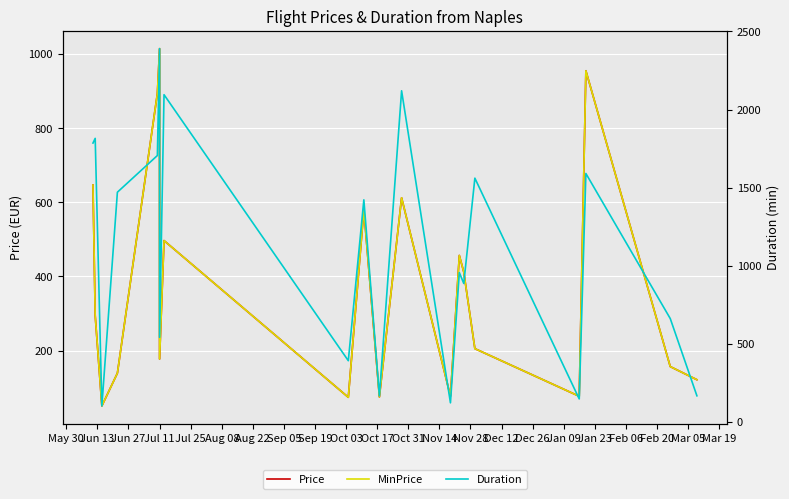

What is the sum of the Duration values at Dec 12 and May 30?

2670.0